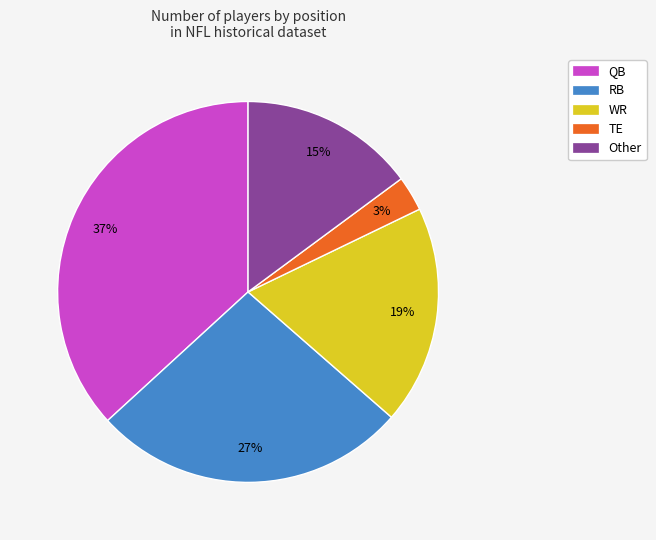

The WR slice represents 27% of the pie. True or false?

False